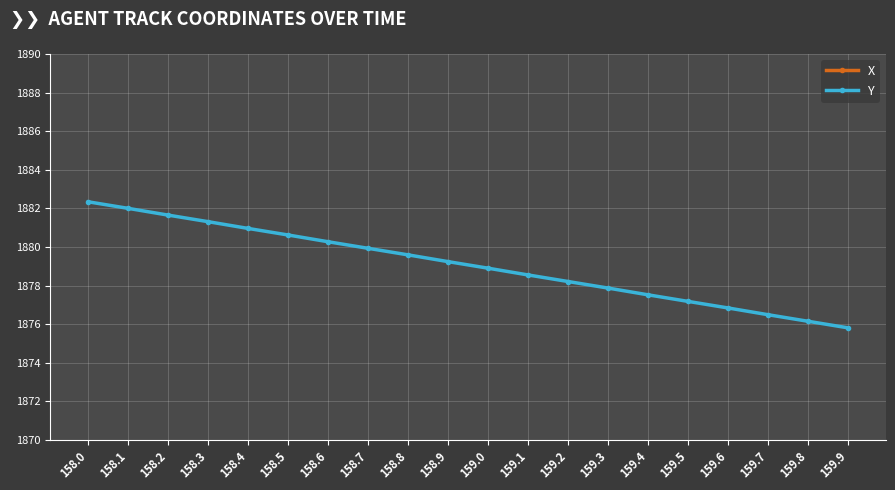

At how many categories does at least one series exceed 2210?

20